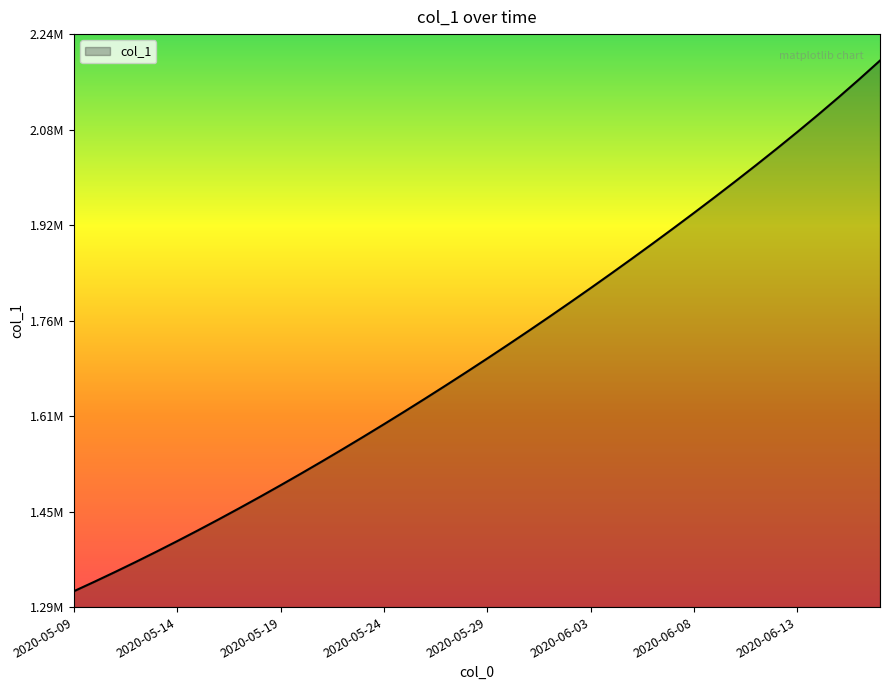

Is this an area chart (filled region under the line)?

Yes